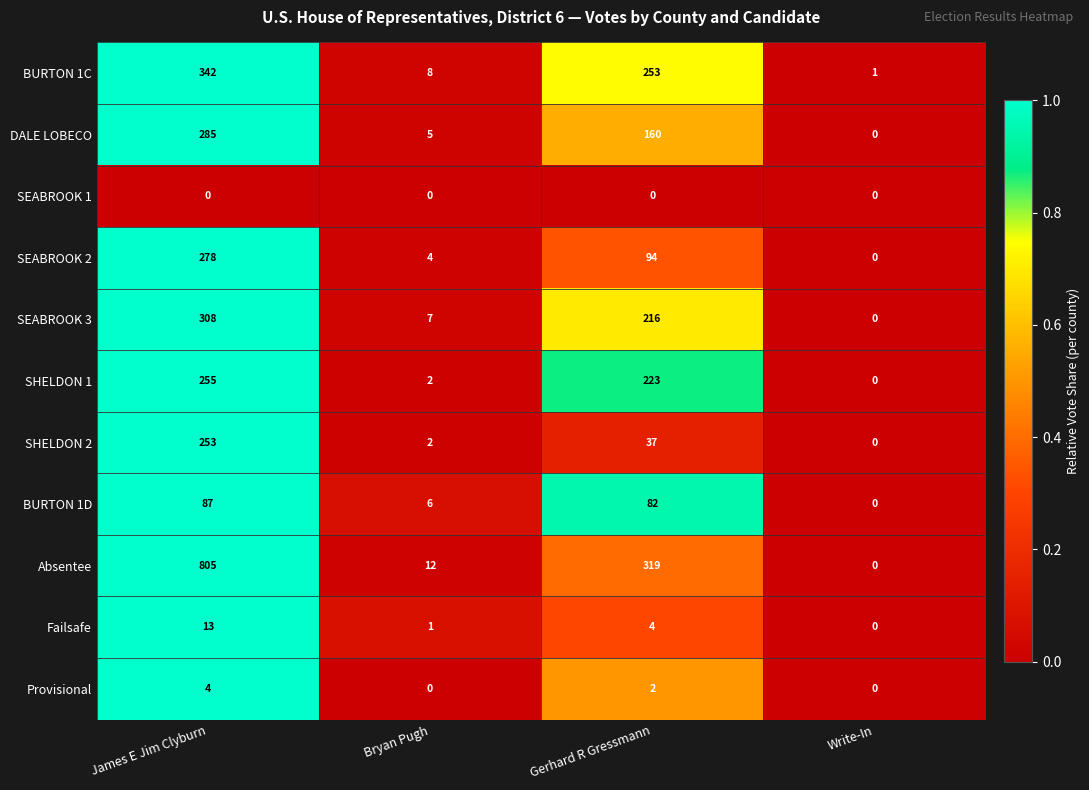

What is the difference between the second highest and minimum values in the SHELDON 2 series?

37